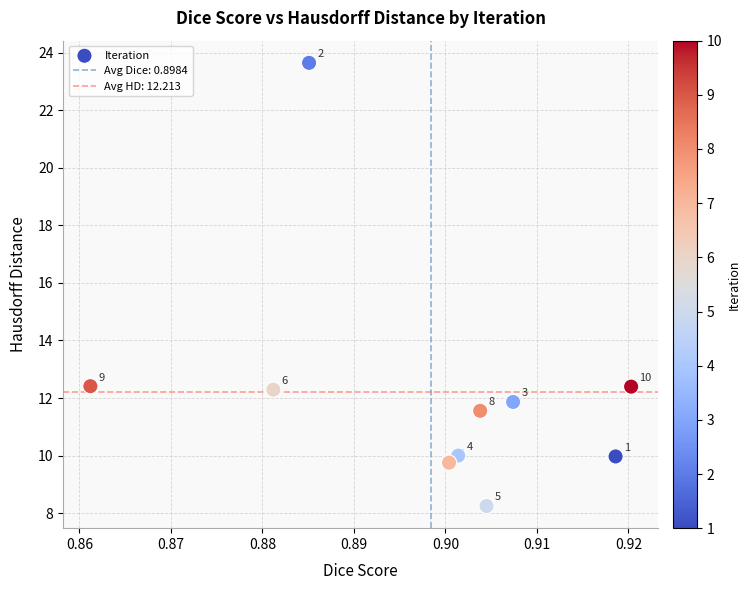

What Y value in the scatter plot is closest to 15?

12.4